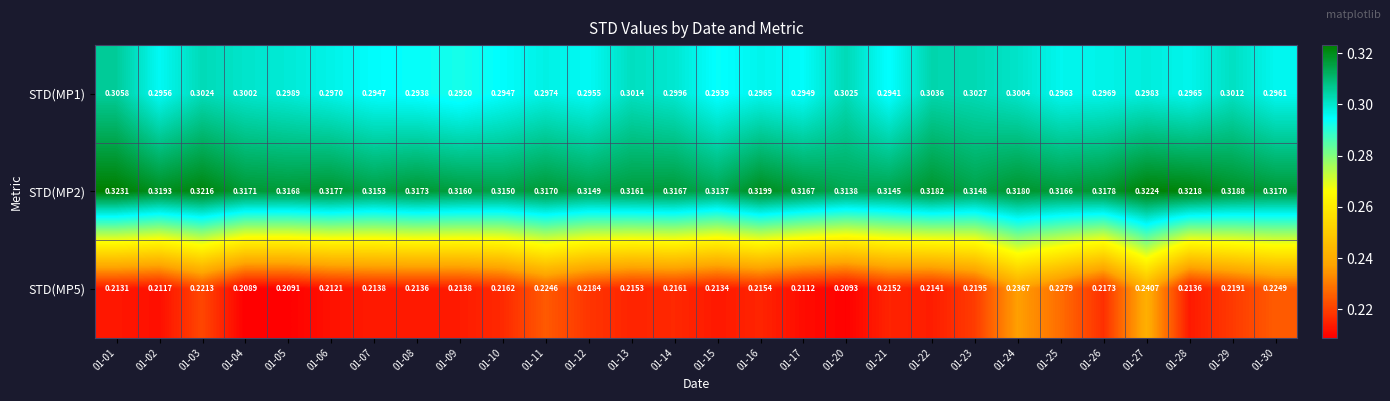

Is the value of STD(MP5) at 01-27 greater than the value of STD(MP2) at 01-05?

No